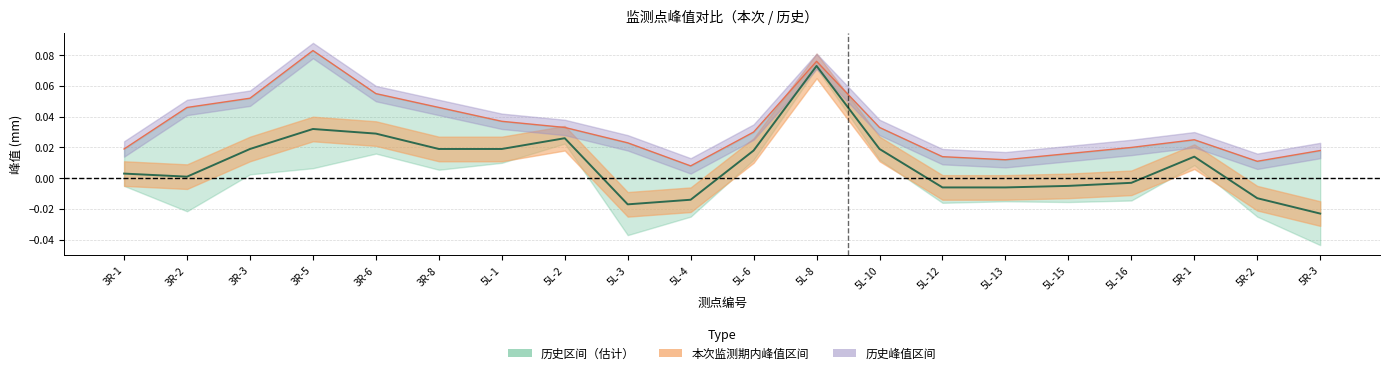

At which category does 本次监测期内峰值 reach its first local peak?

3R-5